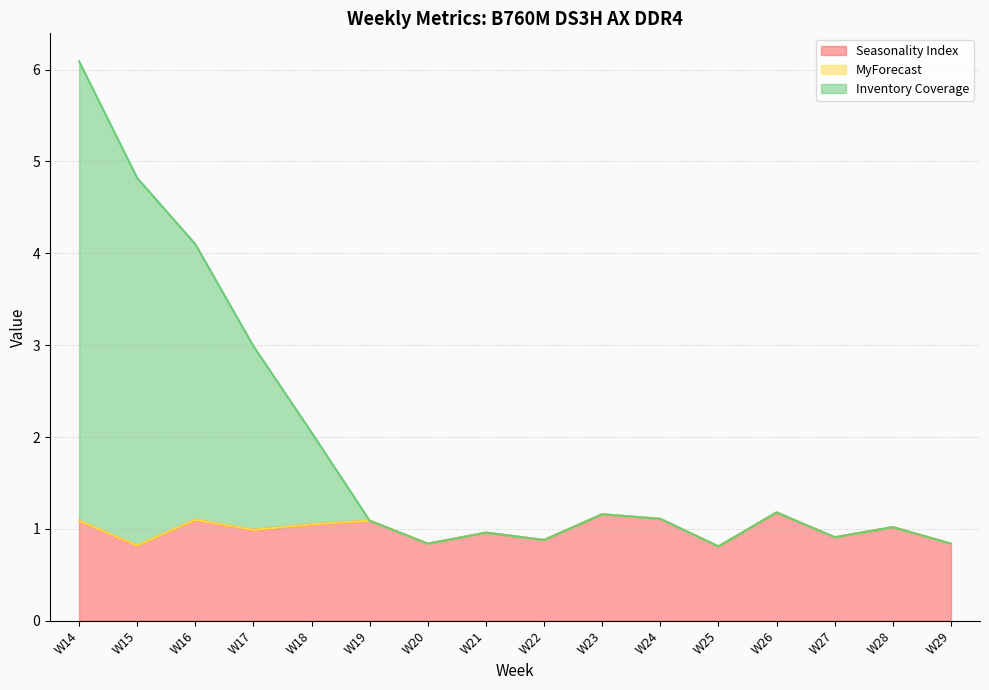

At which label does Inventory Coverage first exceed 1?

W14